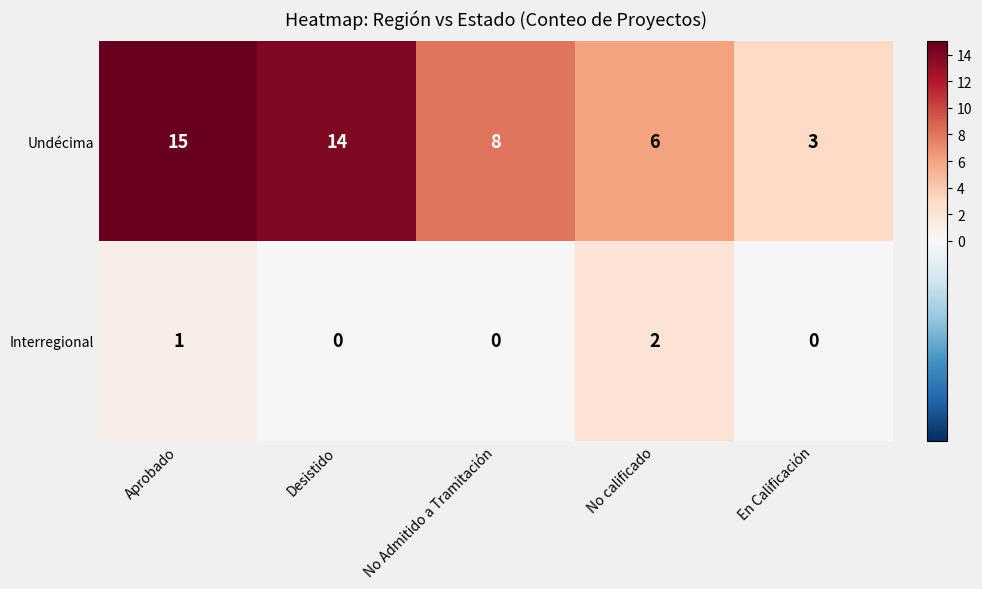

Read the Undécima value at No calificado, to the nearest 10.

10